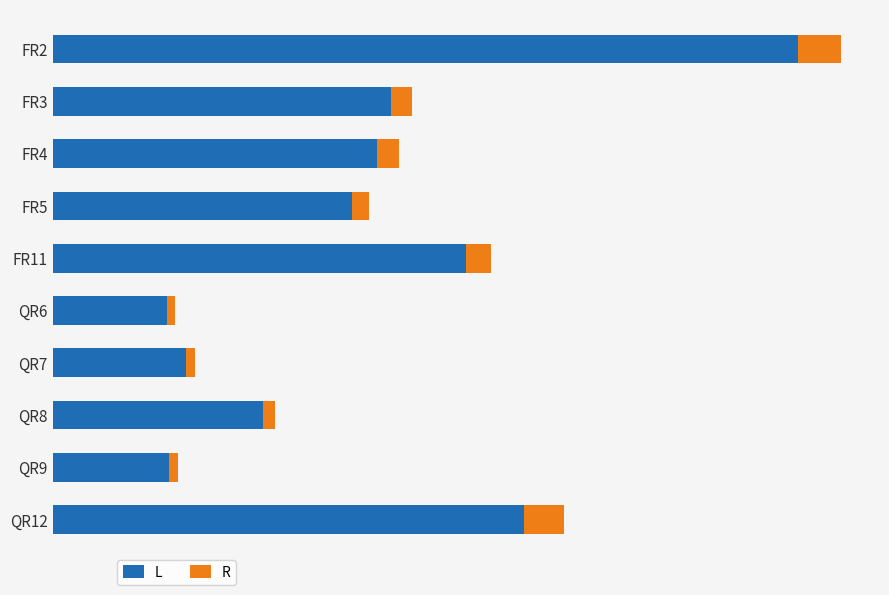

What are all the series names shown in the legend?

L, R